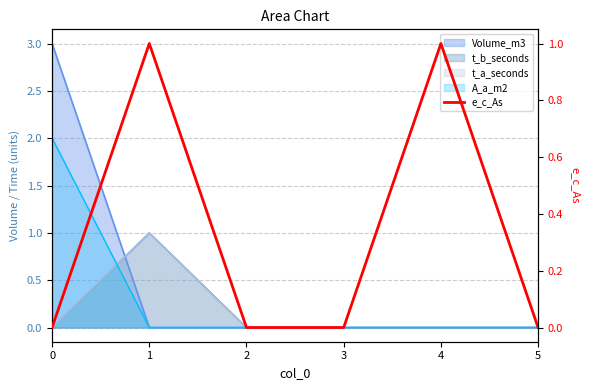

The chart shows a value of 2 at 1. True or false?

False